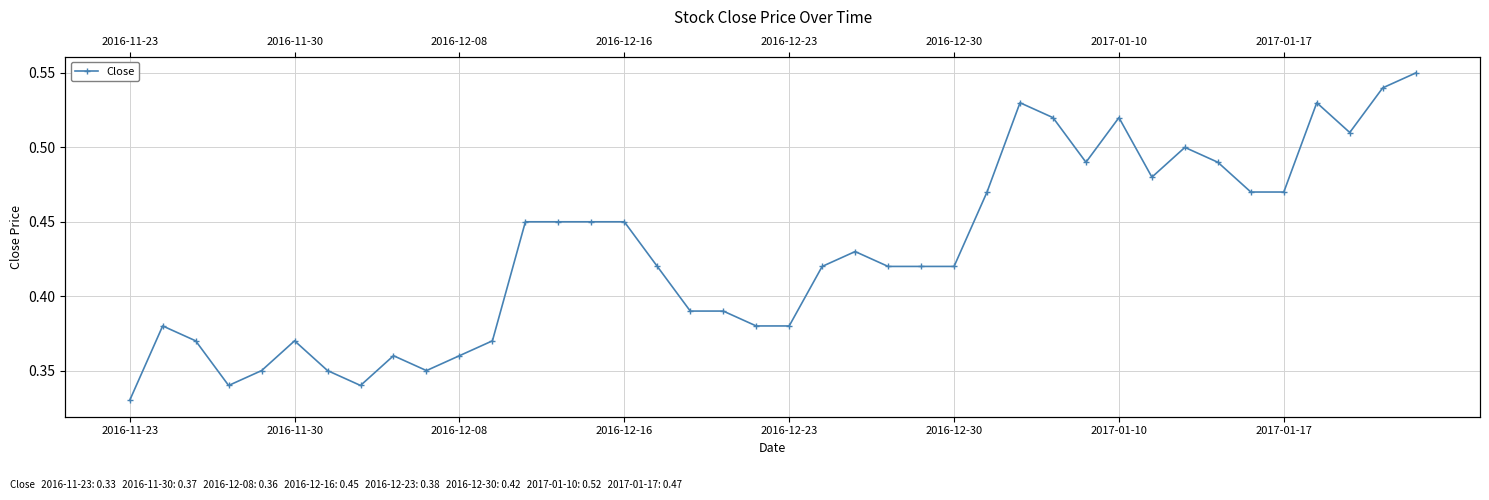

True or false: the data shows 0.6 at 24.

False